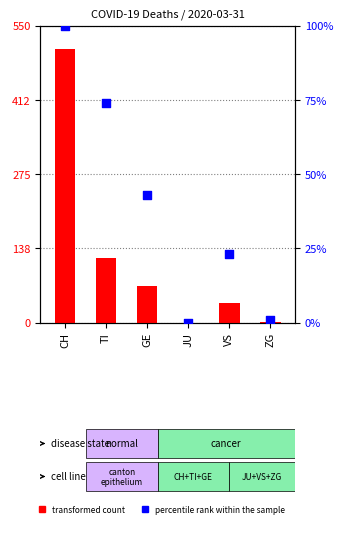

Which series has the largest total across all categories?

transformed count